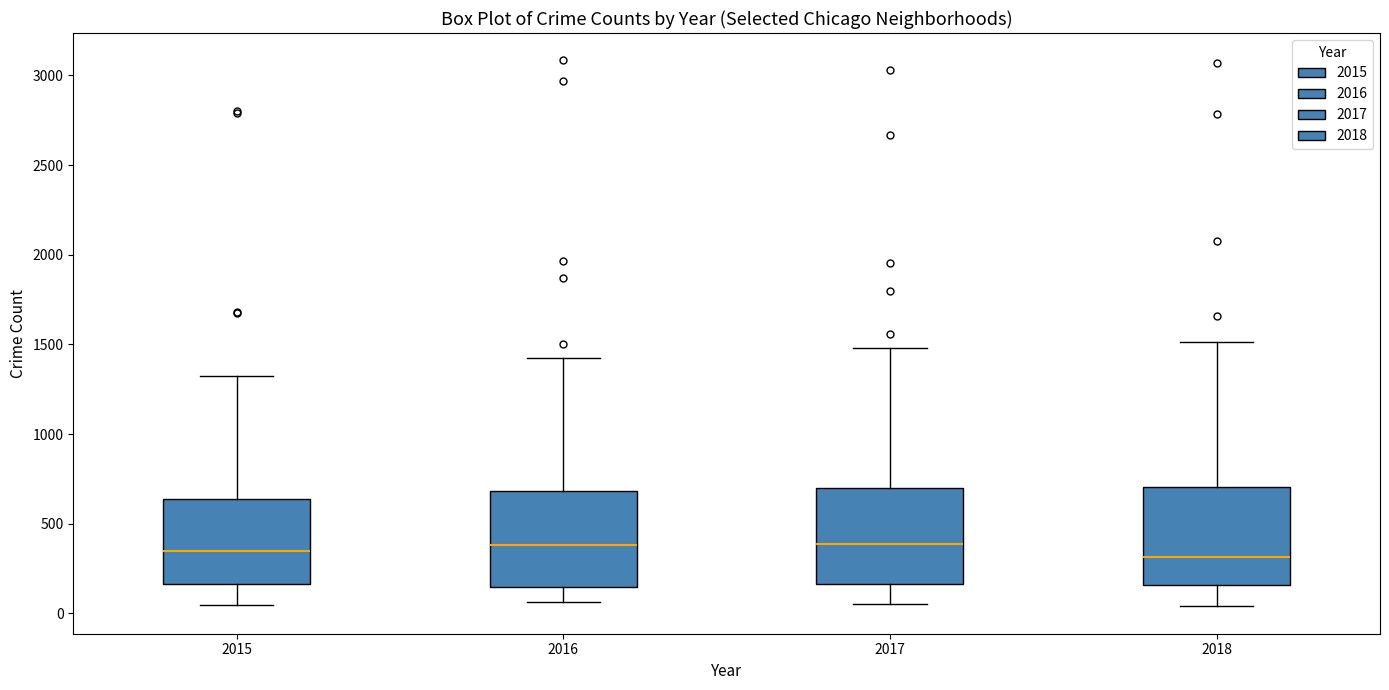

Reading left to right, transcribe this box plot: for each box, give where its median line is, the range the box spans, and where its two whiskers end, as read against the y-axis. The values are not printed on the chart, so give them approximately, as read against the axis.

2015: median 350, box 150 to 650, whiskers 50 to 1350
2016: median 400, box 150 to 700, whiskers 50 to 1400
2017: median 400, box 150 to 700, whiskers 50 to 1500
2018: median 300, box 150 to 700, whiskers 50 to 1500